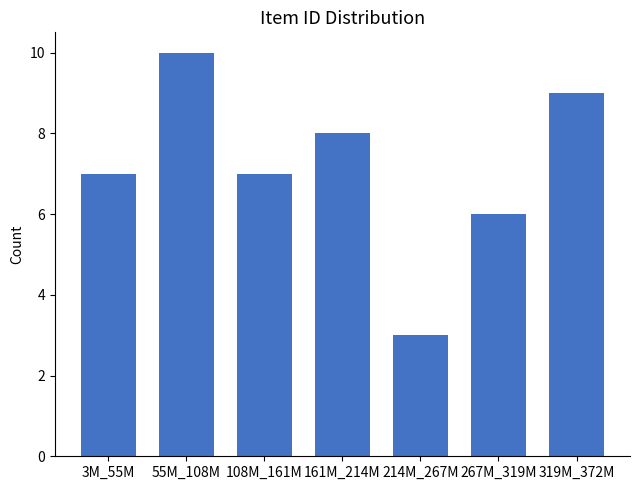

Reading left to right, transcribe all the data shown in this chart.

3M_55M=7	55M_108M=10	108M_161M=7	161M_214M=8	214M_267M=3	267M_319M=6	319M_372M=9